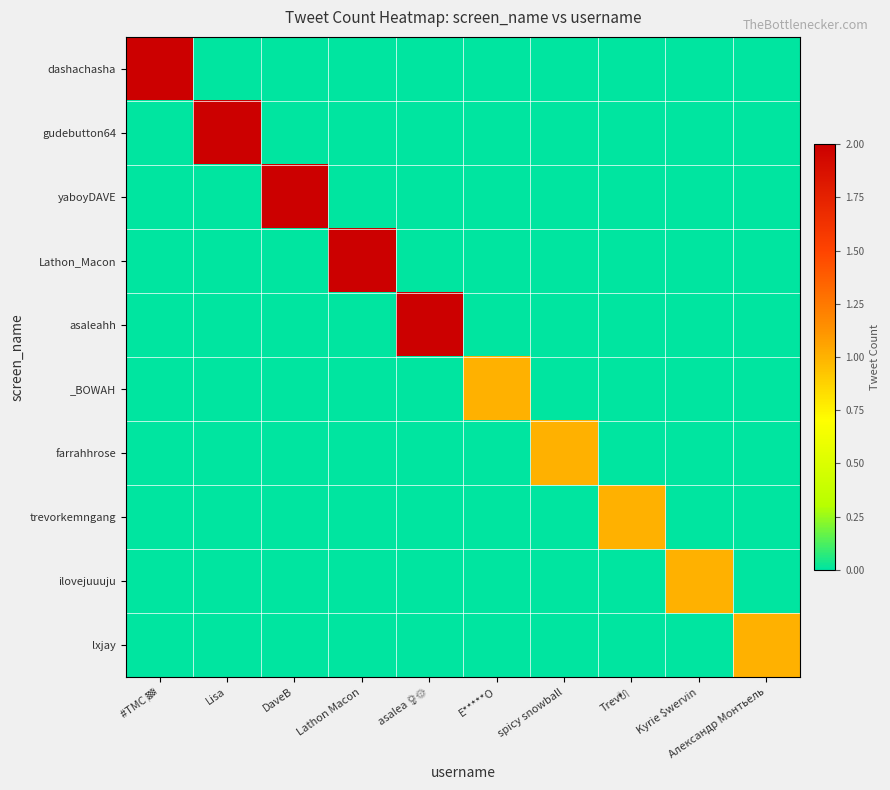

Which has a higher value, Александр Монтьель or #TMC 🏁?

#TMC 🏁